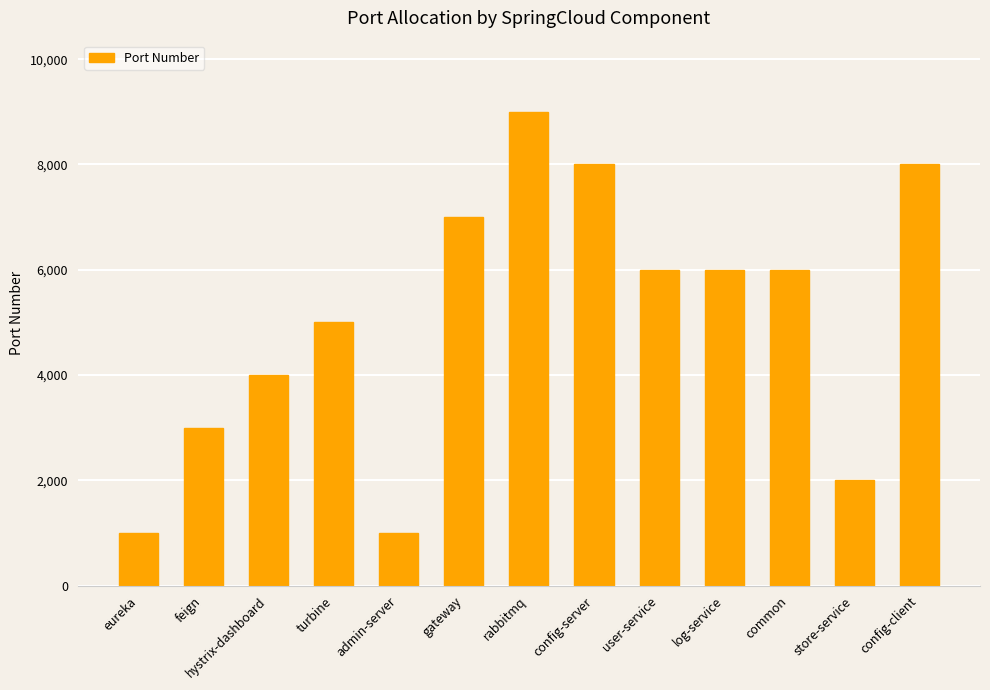

What is the difference between the maximum and minimum values?

8000